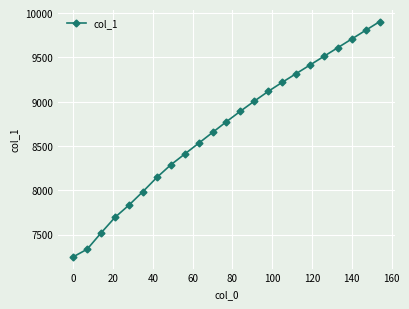

How many values are below 8775?

11